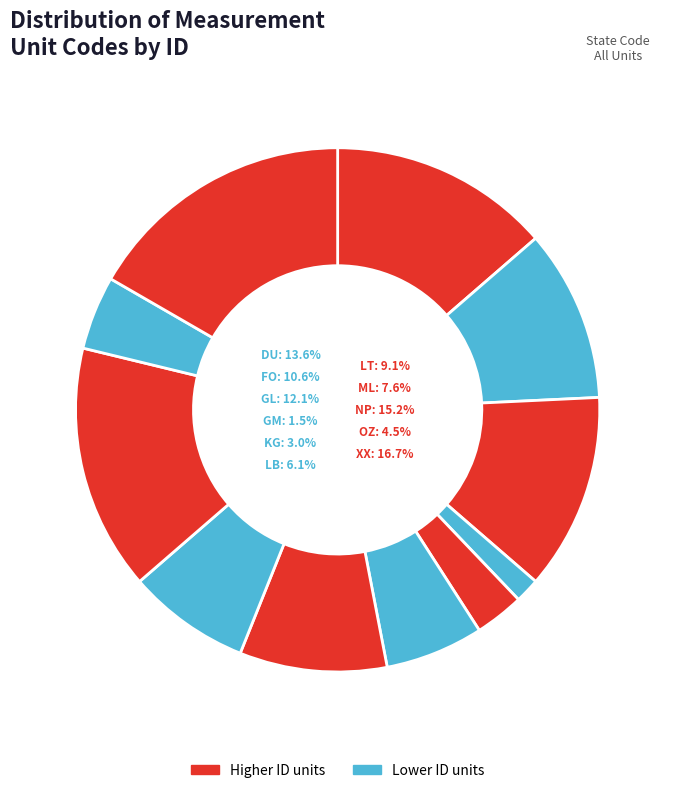

How many slices are in this pie chart?

11